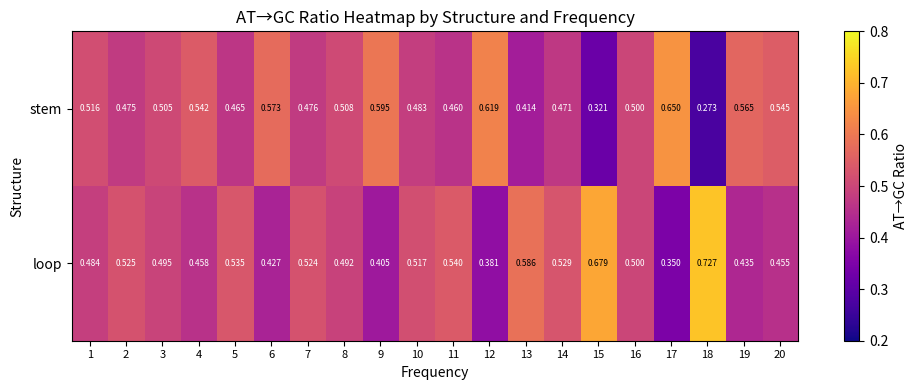

What is the difference between the highest and lowest values at 12?

0.2